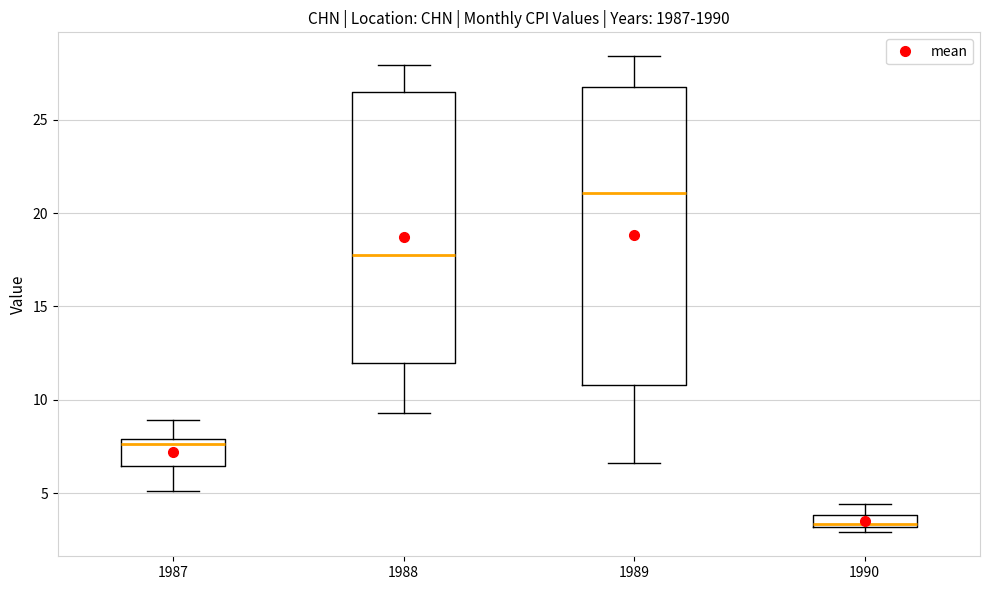

Which box has the lowest median line?

1990